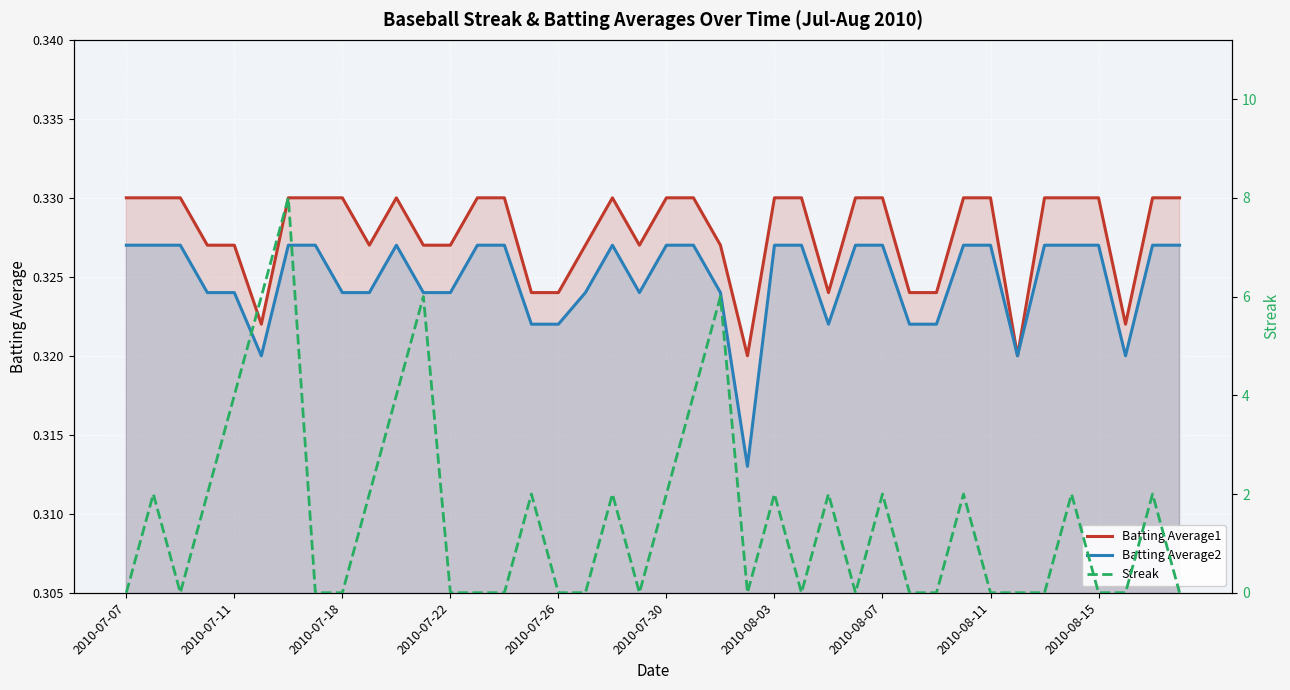

True or false: Batting Average1 has a value of 0.1 at 2010-07-22.

False